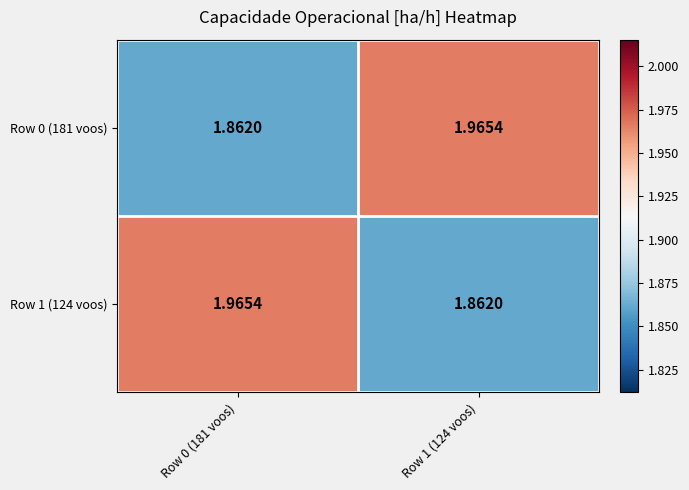

Which series has the widest spread of values?

Row 0 (181 voos)